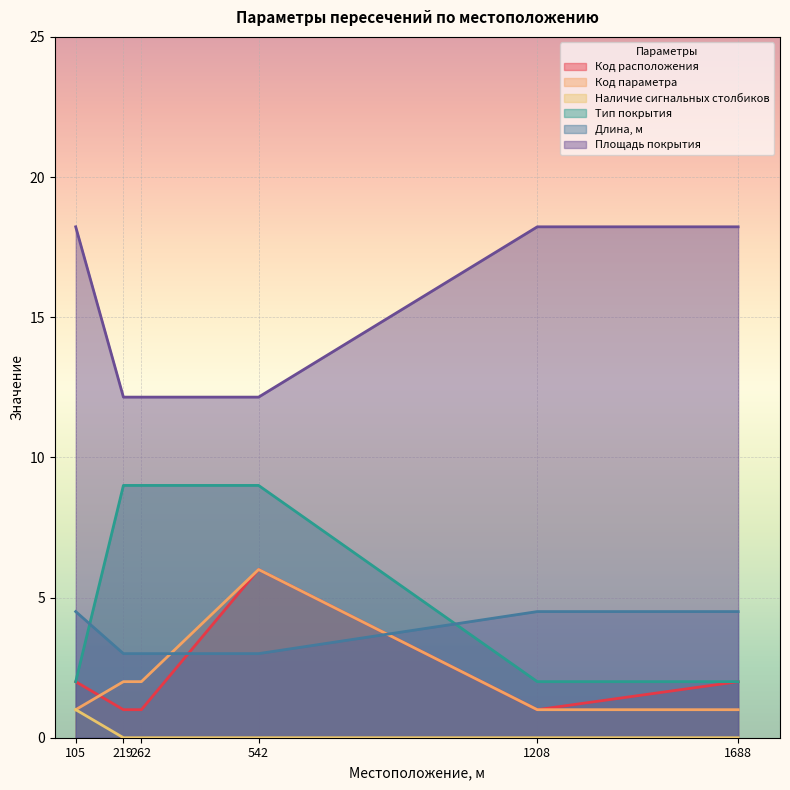

What is the average value of the Площадь покрытия series?

15.2